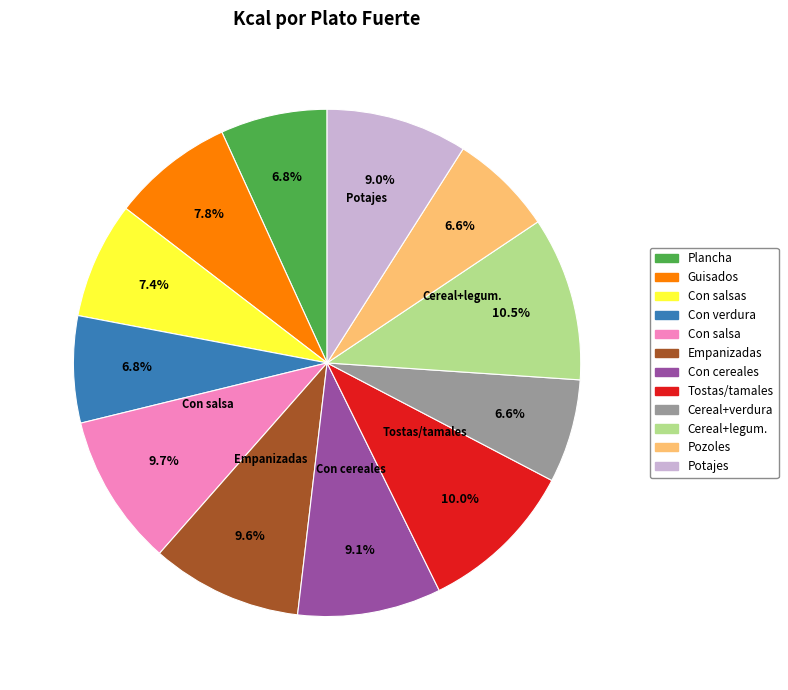

Does any single category account for the majority?

No